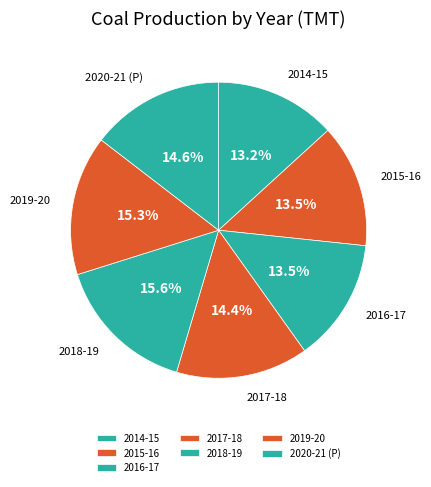

How many slices are in this pie chart?

7